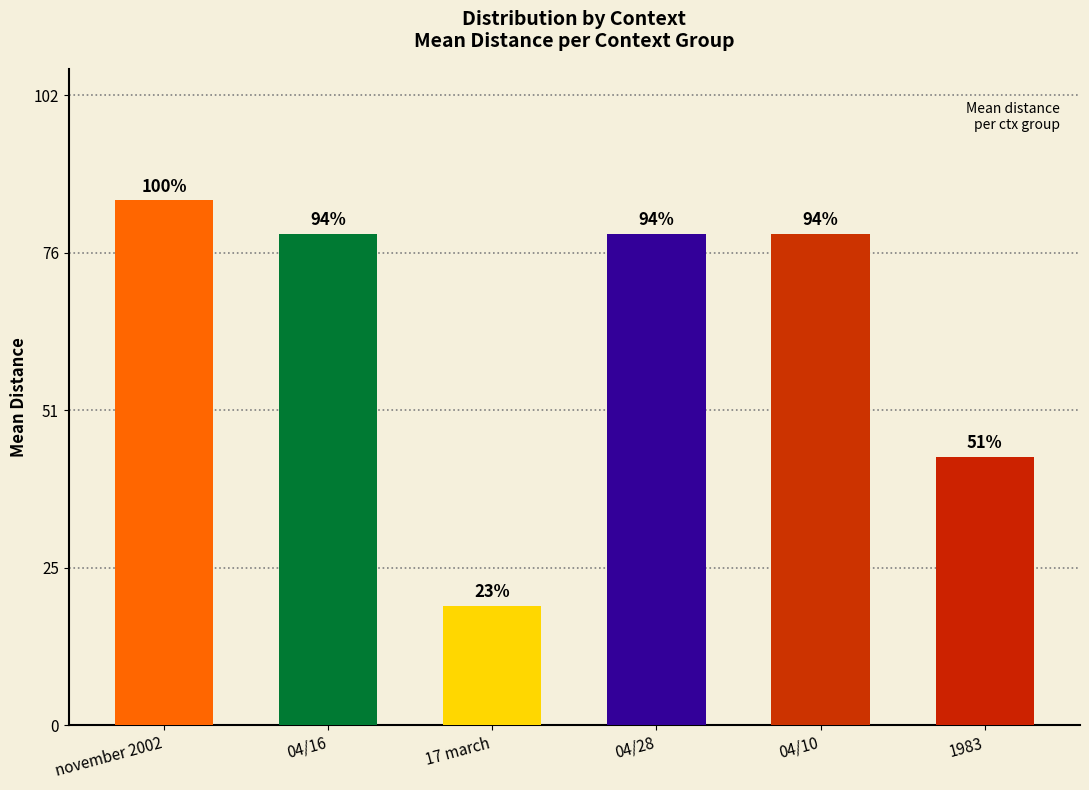

Does the chart contain any negative values?

No